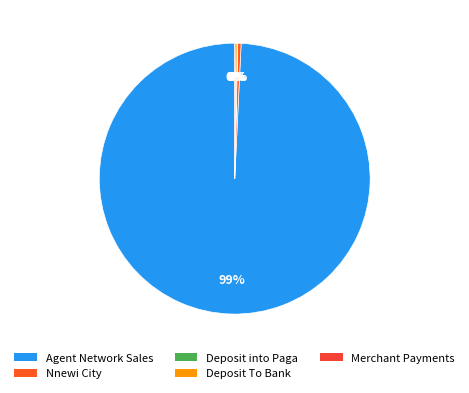

What is the smallest slice in the pie chart?

Deposit into Paga